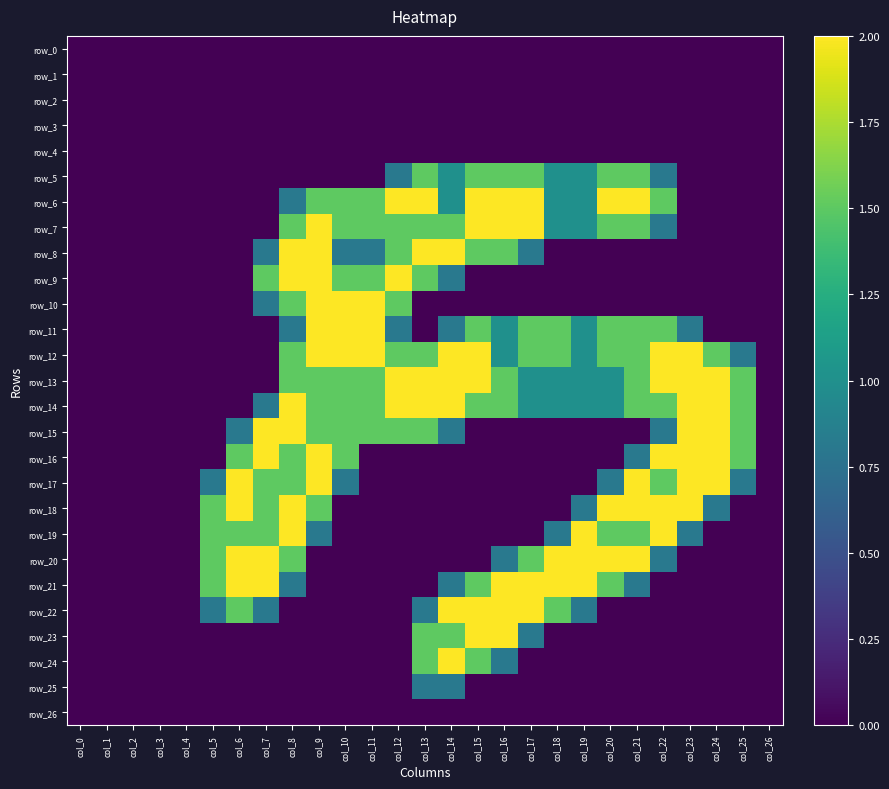

Rank the categories by row_1 value from lowest to highest.

col_0, col_1, col_2, col_3, col_4, col_5, col_6, col_7, col_8, col_9, col_10, col_11, col_12, col_13, col_14, col_15, col_16, col_17, col_18, col_19, col_20, col_21, col_22, col_23, col_24, col_25, col_26